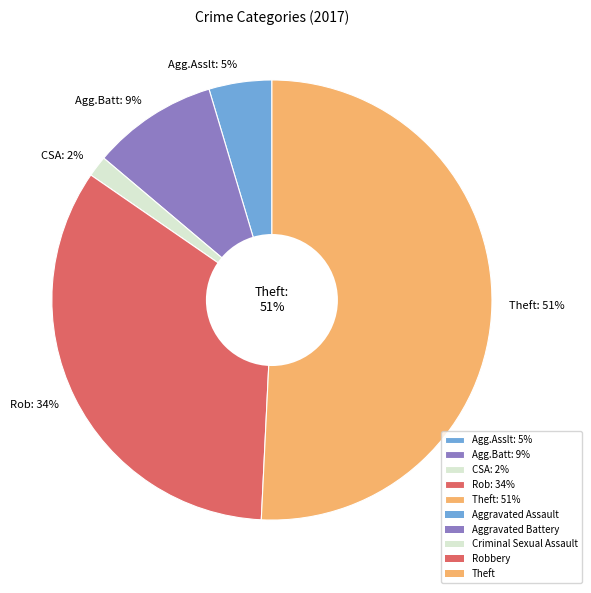

To the nearest percent, what portion does Criminal Sexual Assault represent?

2%